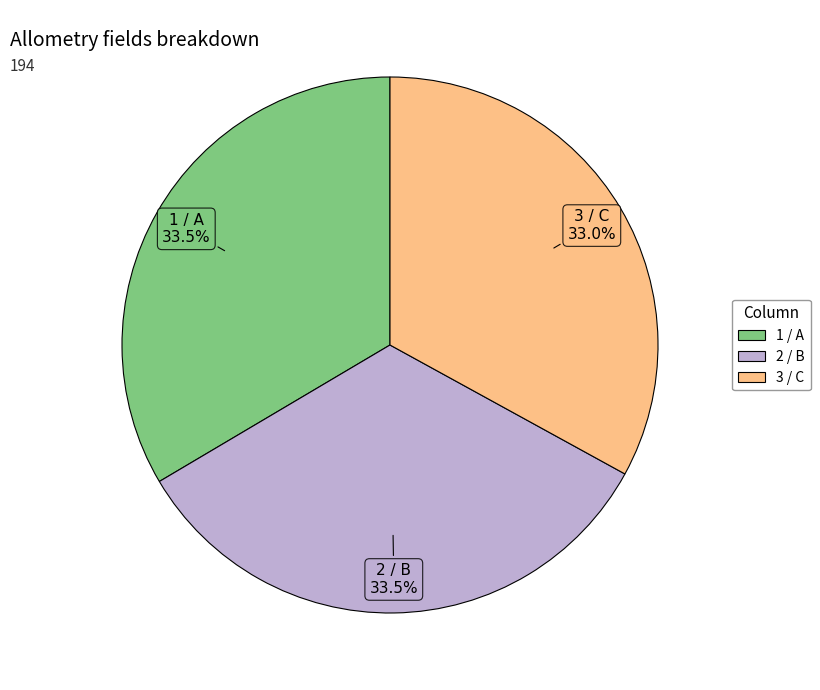

Combined, do 2 / B and 1 / A account for over 50%?

Yes